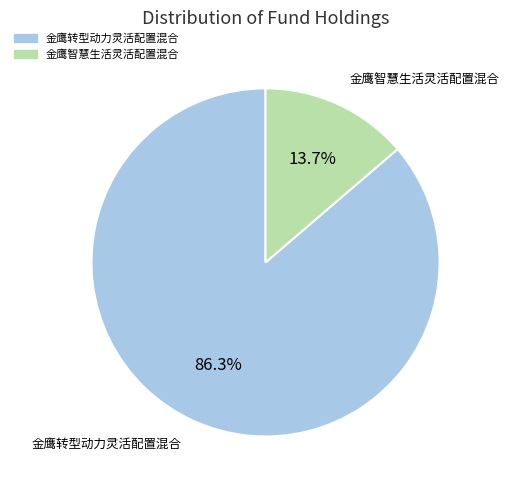

How many segments does this pie chart have?

2